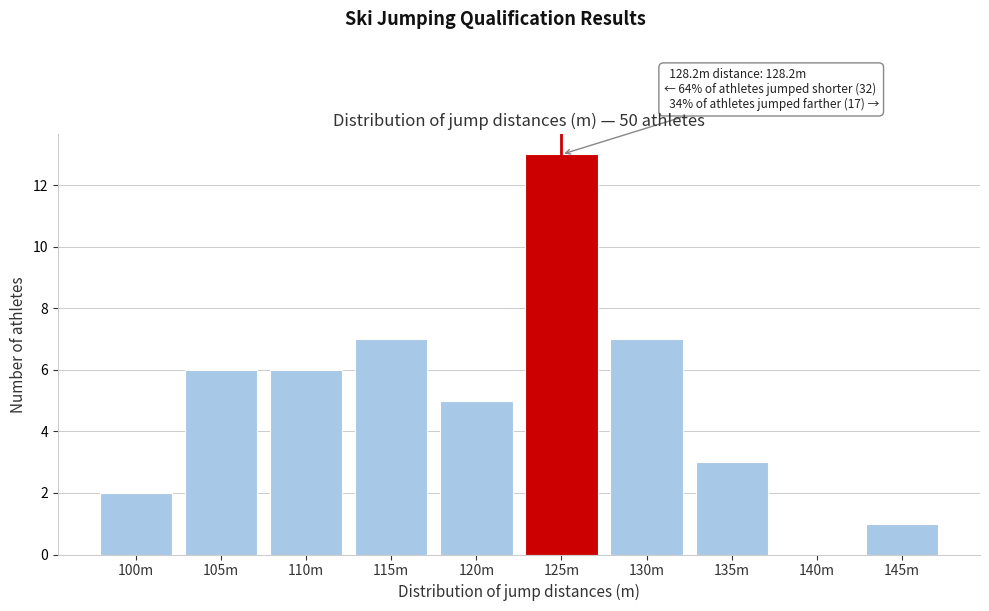

Reading left to right, extract all data points from this chart.

100m=2	105m=6	110m=6	115m=7	120m=5	125m=13	130m=7	135m=3	140m=0	145m=1